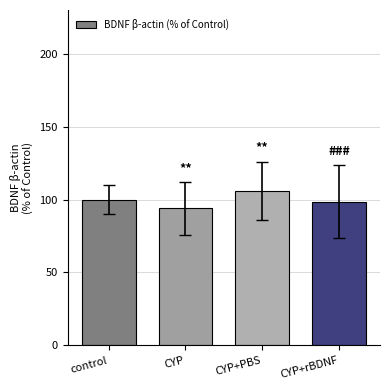

What is the sum of the values at CYP+rBDNF and CYP+PBS?

204.5